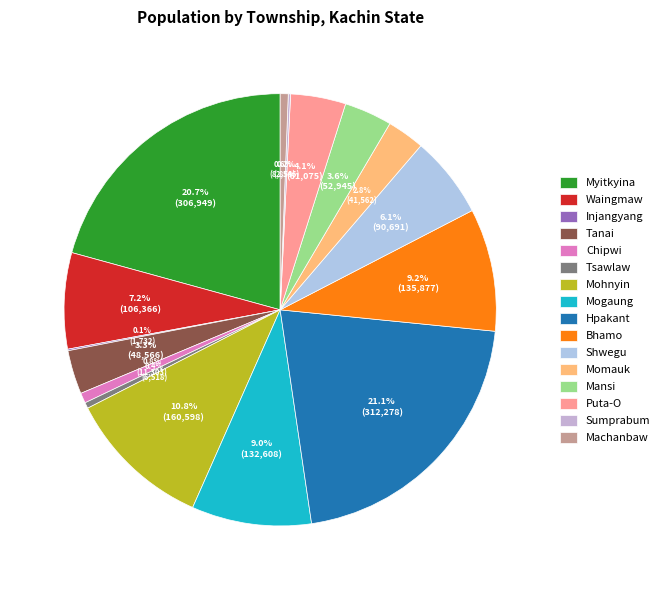

Count the number of slices in the pie.

16